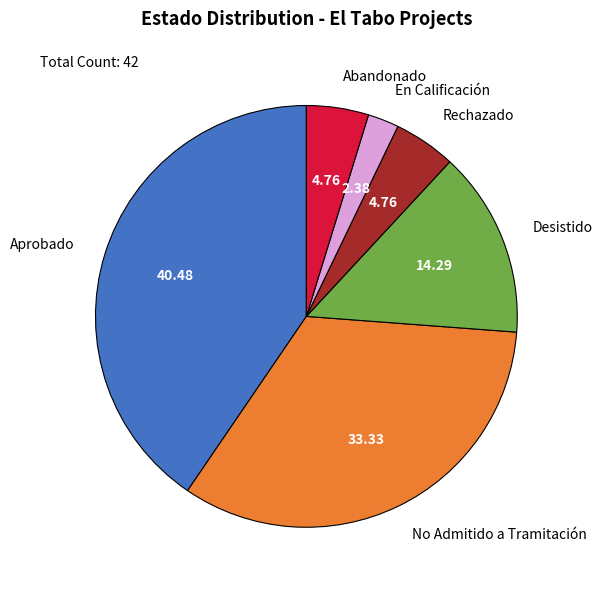

Do Abandonado and Desistido together represent more than half of the pie?

No